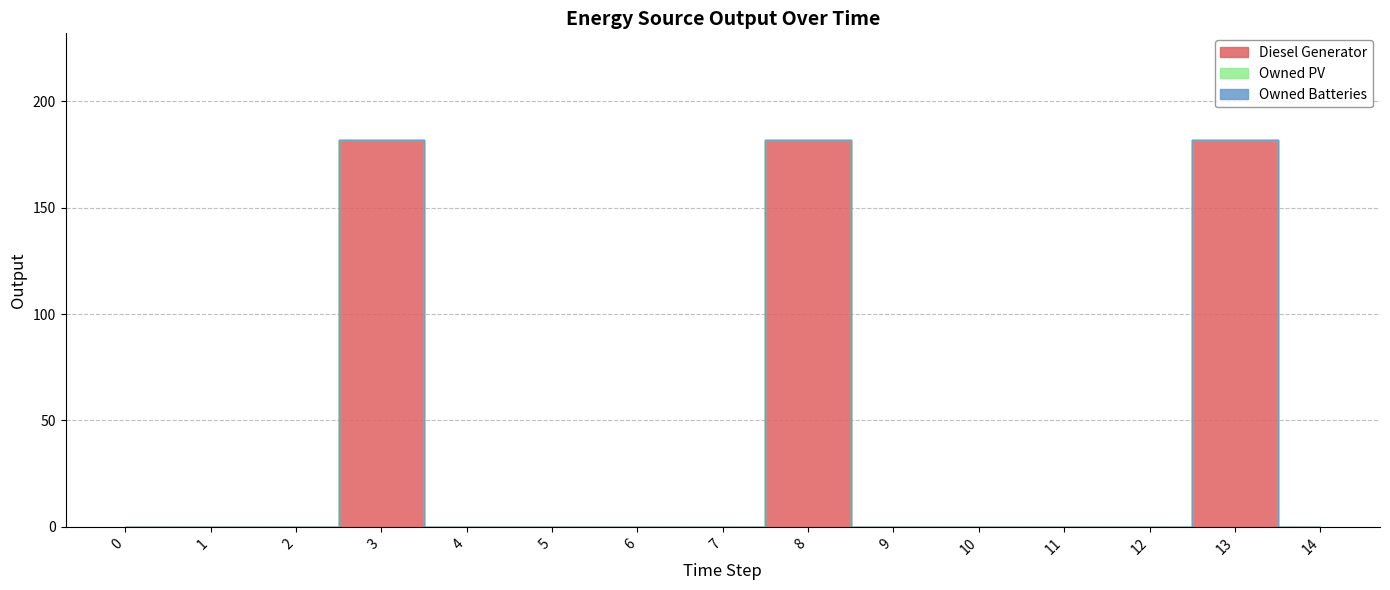

Reading left to right, extract all data points from this chart.

Diesel Generator: 0	0	0	182	0	0	0	0	182	0	0	0	0	182	0
Owned PV: 0	0	0	0	0	0	0	0	0	0	0	0	0	0	0
Owned Batteries: 0	0	0	0	0	0	0	0	0	0	0	0	0	0	0